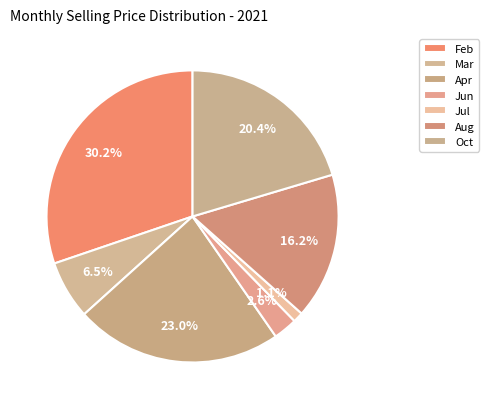

How many slices are in this pie chart?

7